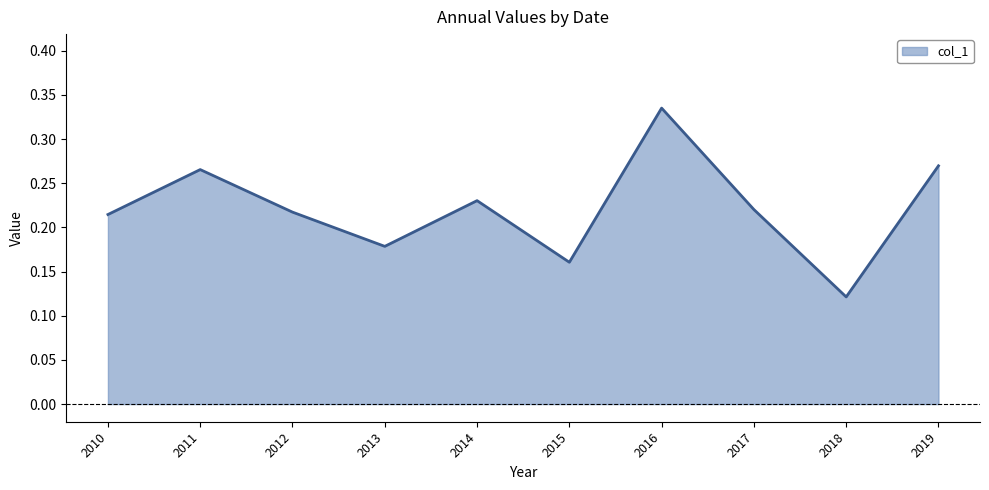

Between 2015 and 2014, which is larger?

2014